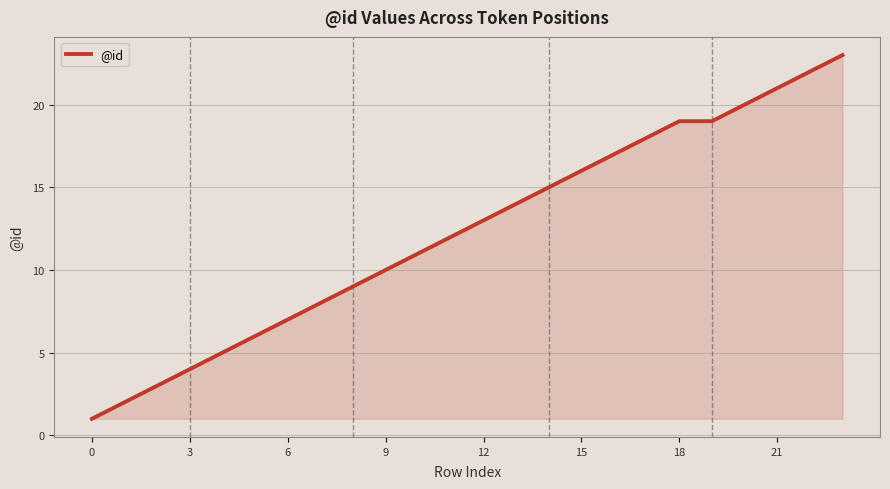

Reading left to right, transcribe all the data shown in this chart.

1	2	3	4	5	6	7	8	9	10	11	12	13	14	15	16	17	18	19	19	20	21	22	23